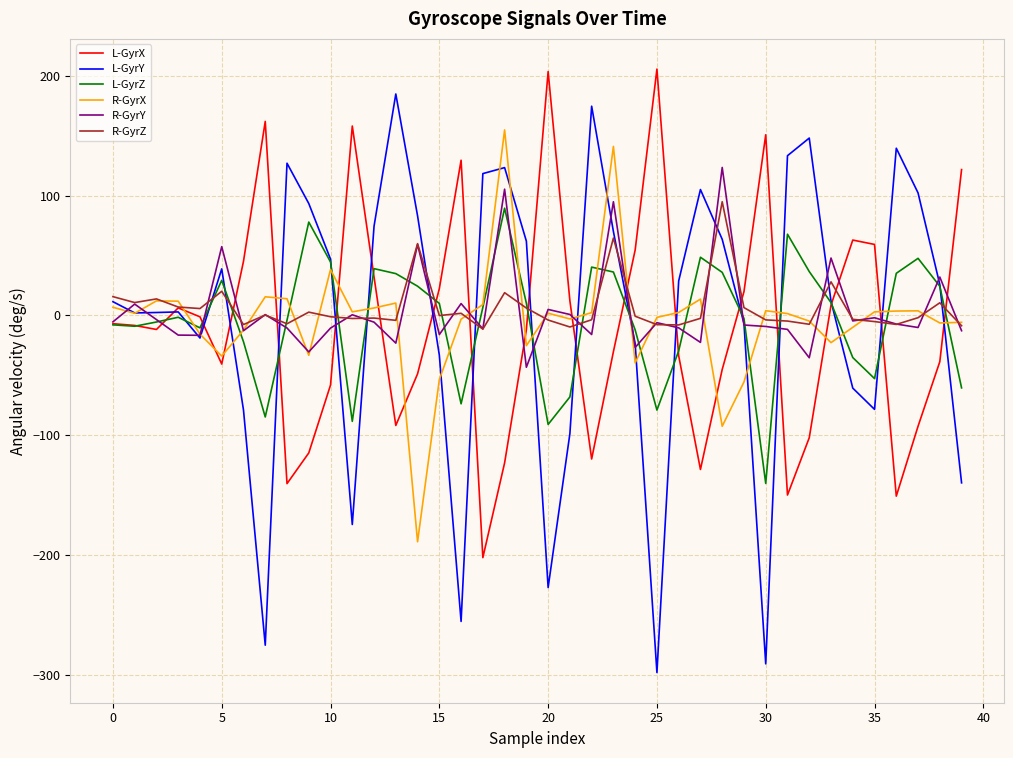

Which series has the widest spread of values?

L-GyrY